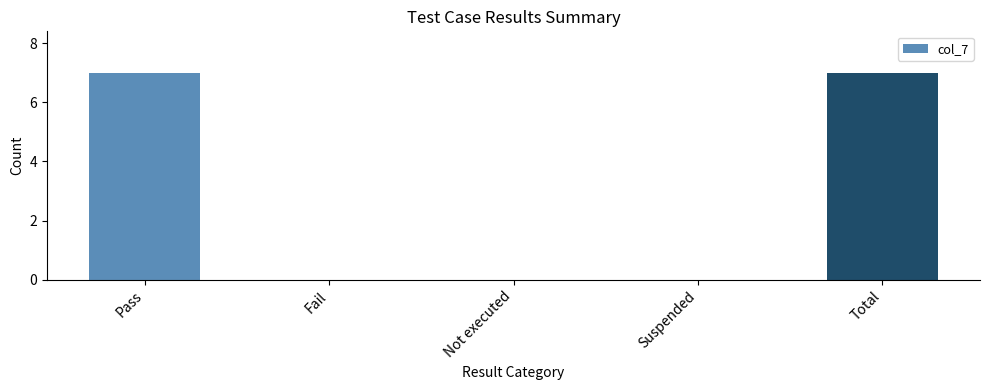

What is the change in value from Pass to Fail?

-7